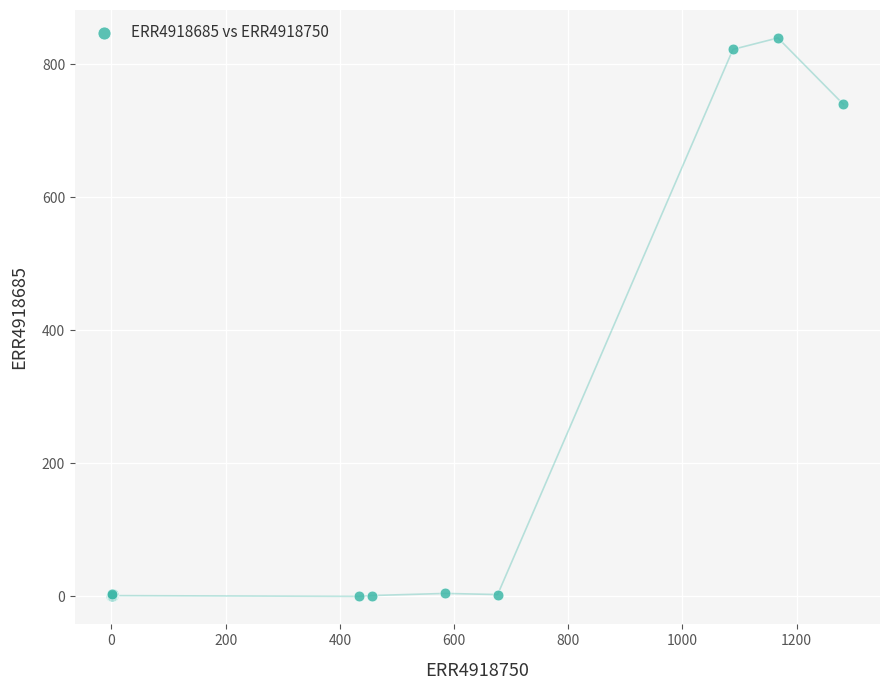

What Y value in the scatter plot is closest to 419?

740.1